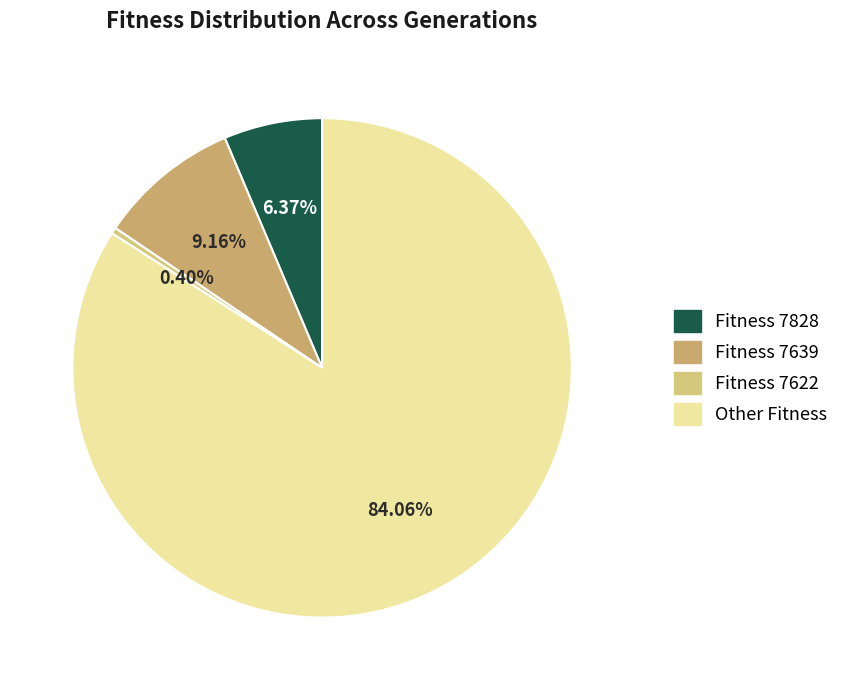

Is there any slice that represents more than half of the pie?

Yes